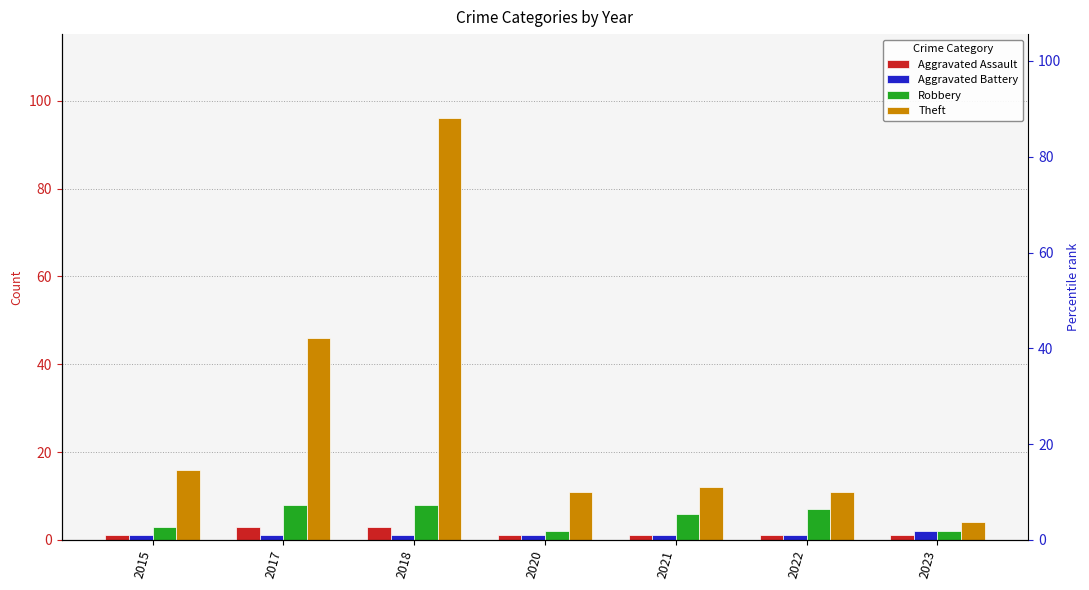

What is the sum of all Robbery values?

36